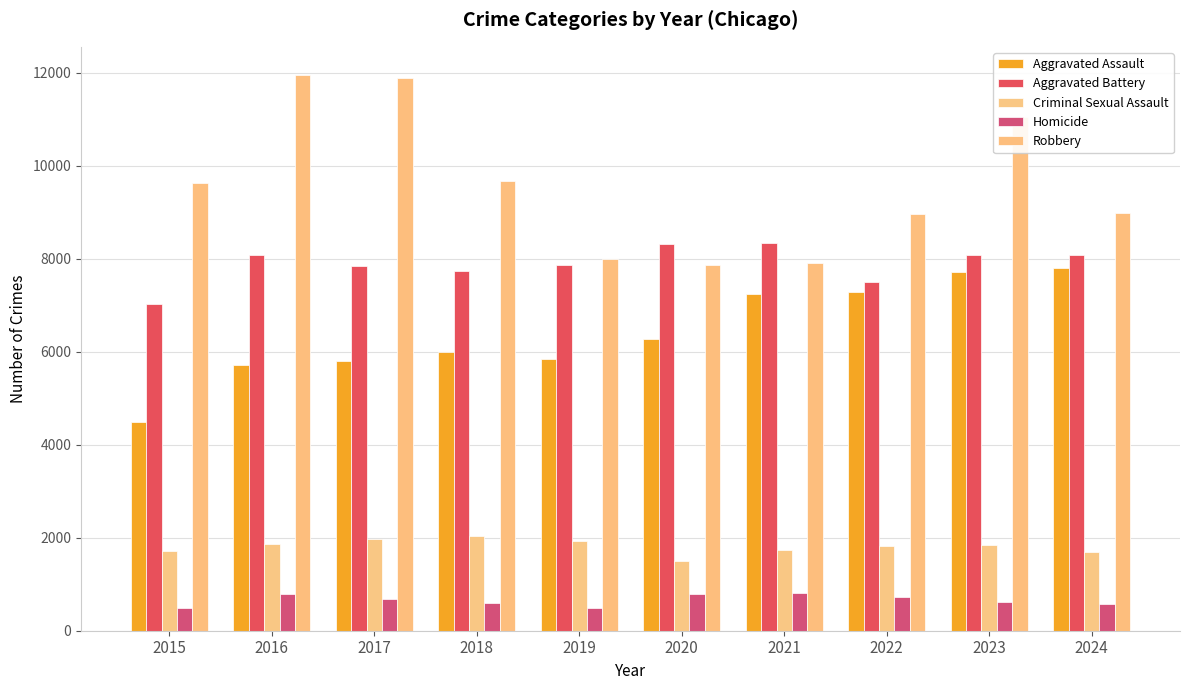

Is the value of Aggravated Battery at 2016 greater than the value of Robbery at 2017?

No